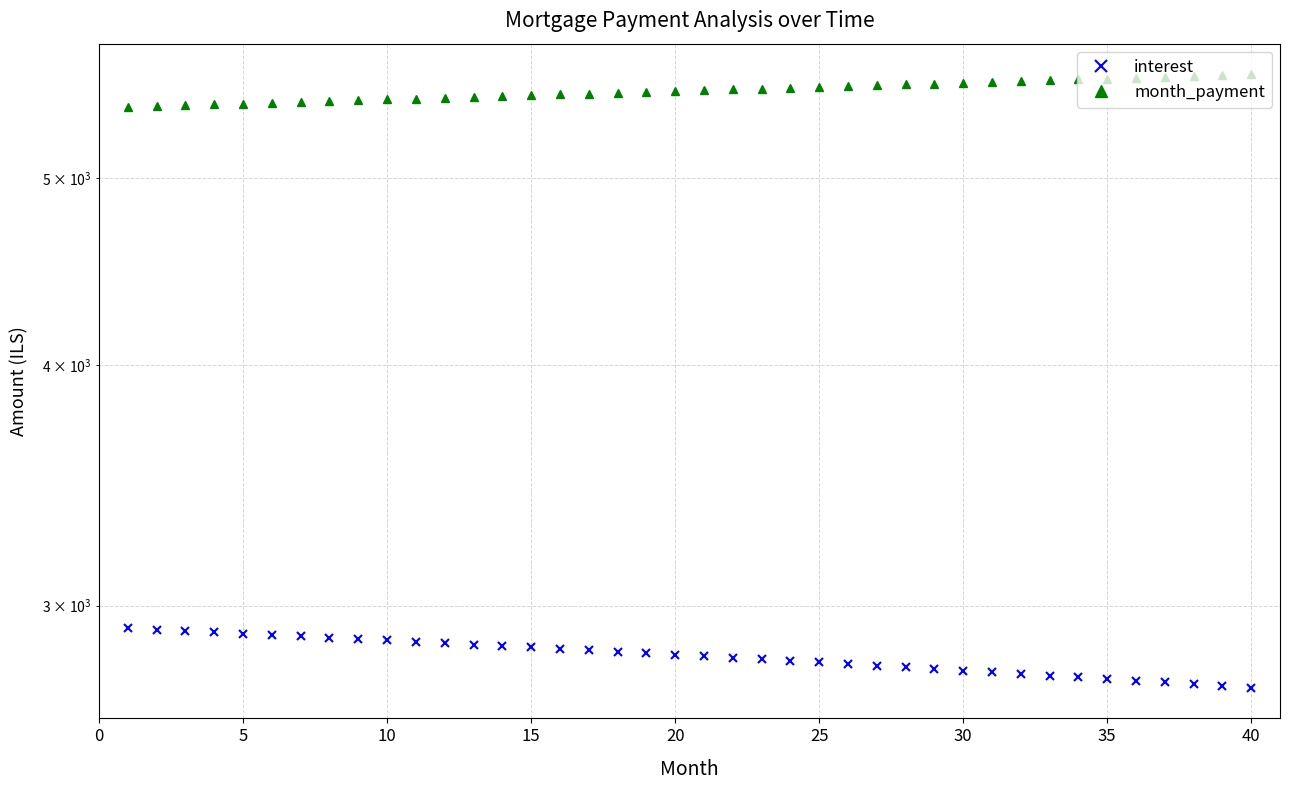

True or false: month_payment and interest cross at least once.

False